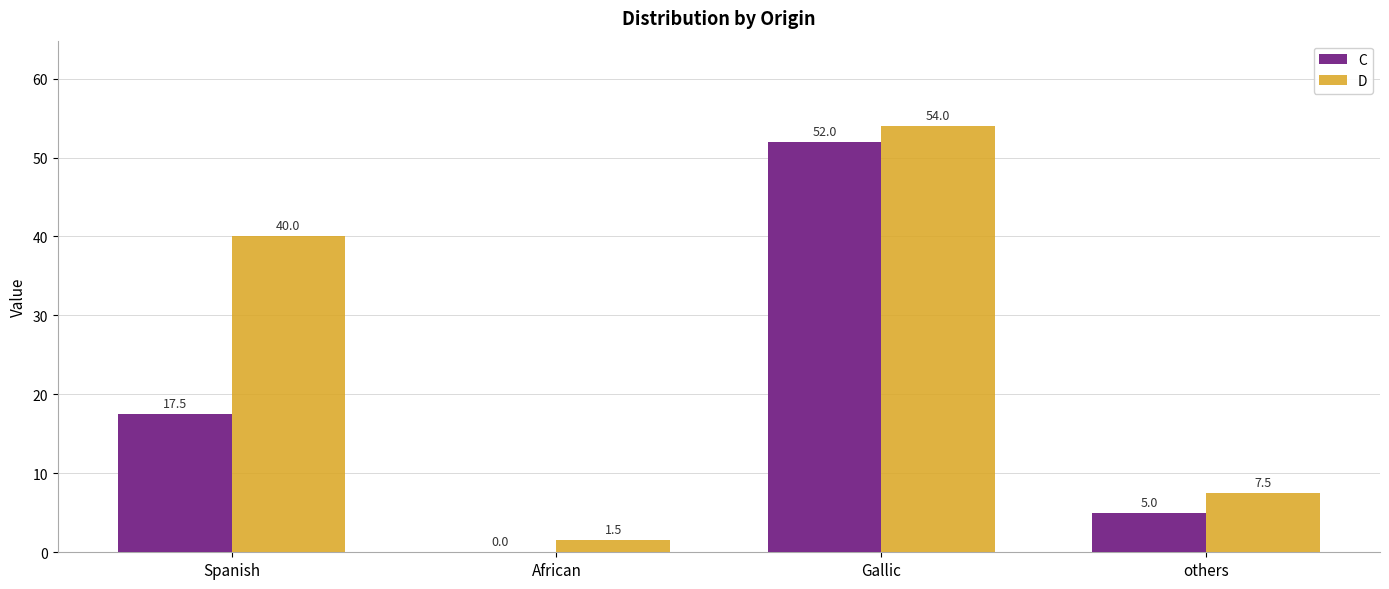

True or false: C has a value of 75.0 at Gallic.

False